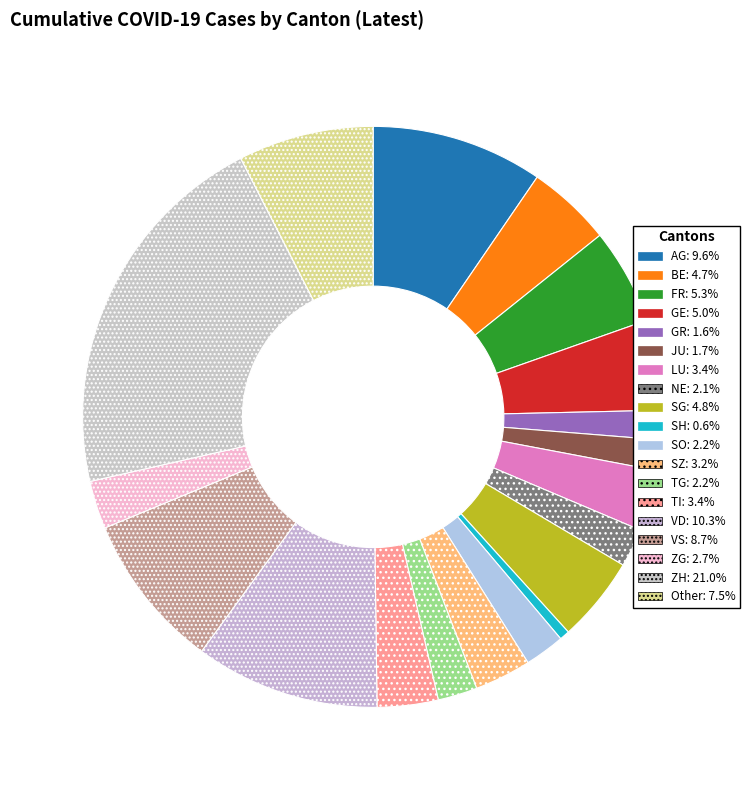

True or false: SO accounts for 2% of the total.

True